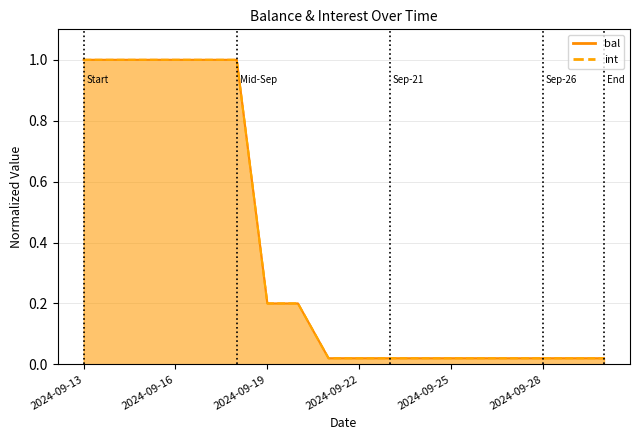

What is the approximate value of int at 2024-09-18?

1.0